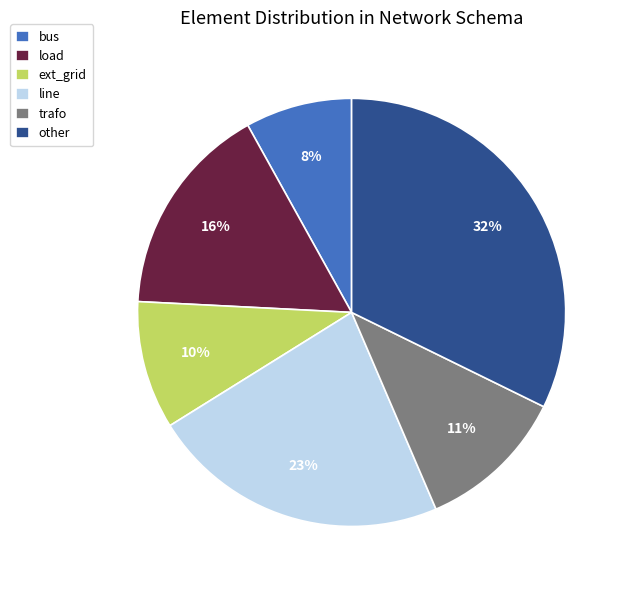

To the nearest percent, what is the combined percentage of other and ext_grid?

42%